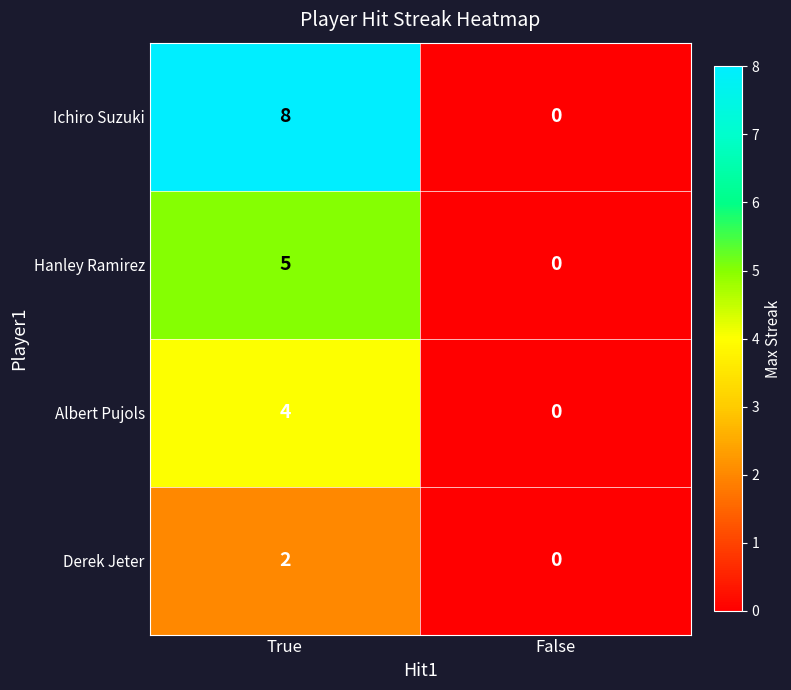

Reading left to right, list all the values displayed in this chart.

Ichiro Suzuki: True=8	False=0
Hanley Ramirez: True=5	False=0
Albert Pujols: True=4	False=0
Derek Jeter: True=2	False=0